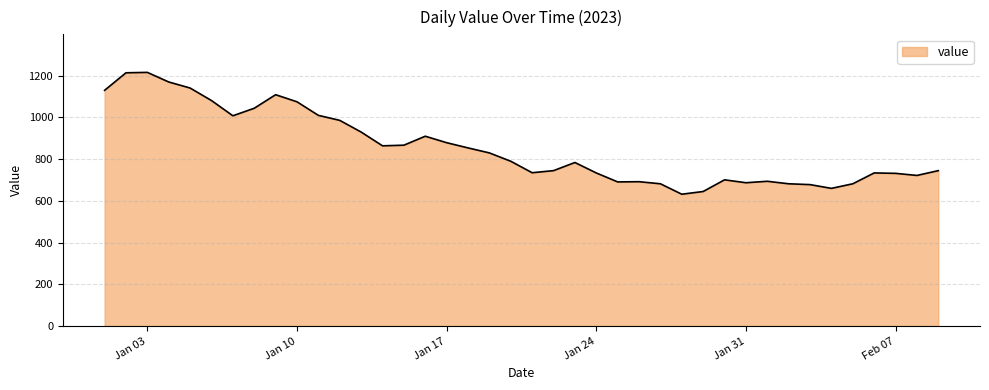

What is the difference between the maximum and minimum values?

584